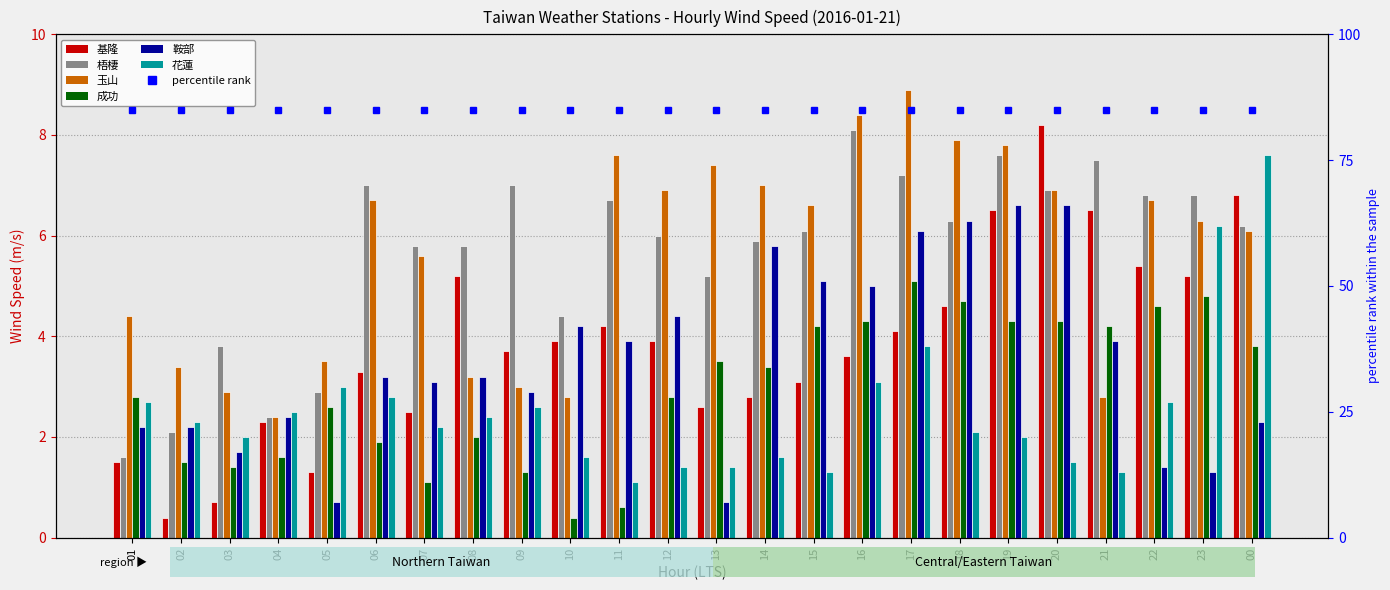

How many groups of bars are there?

24